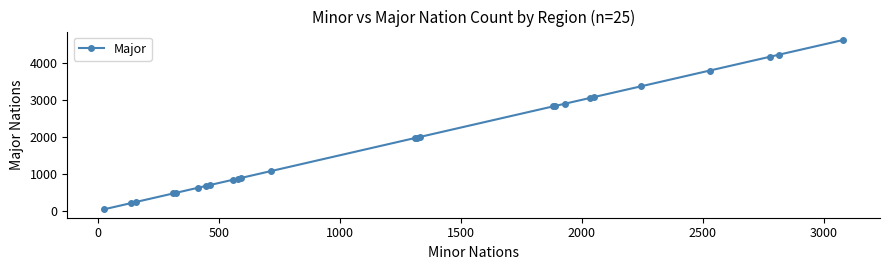

Is this an area chart (filled region under the line)?

No